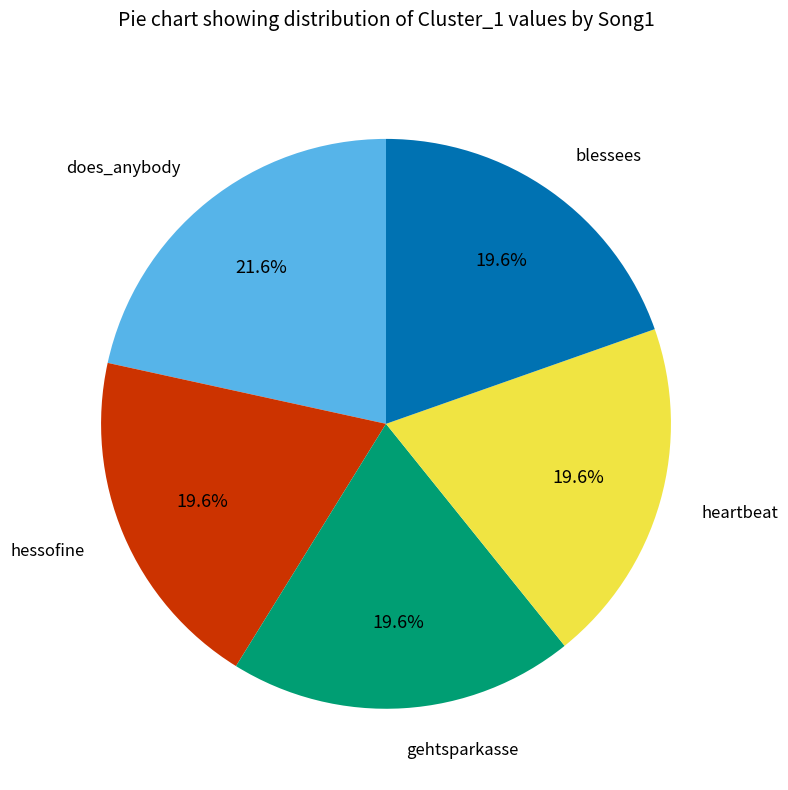

Is there a majority slice in this chart?

No